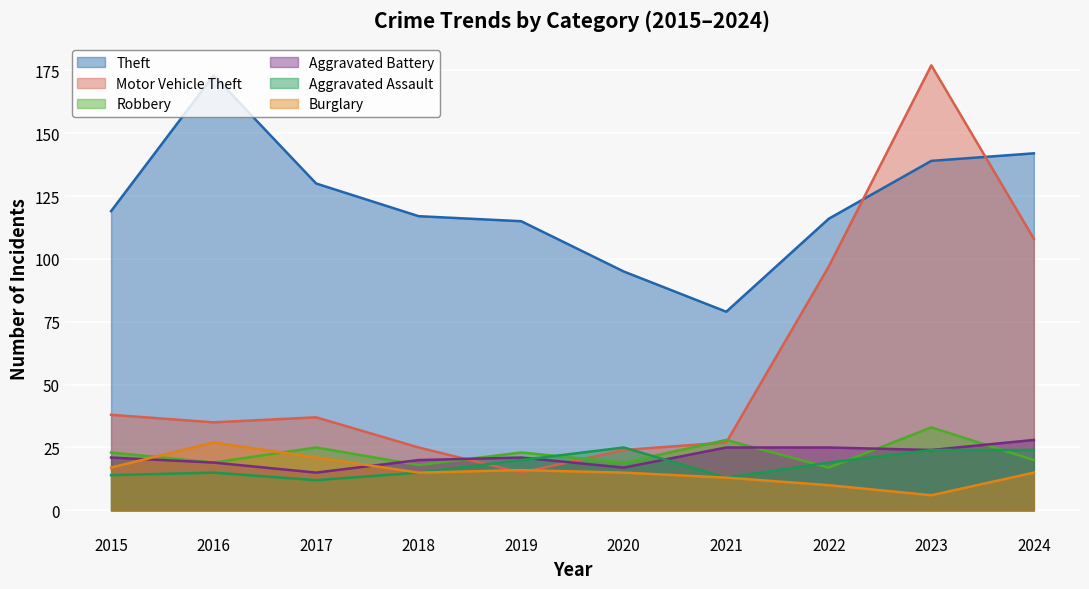

What is the smallest value displayed?

6